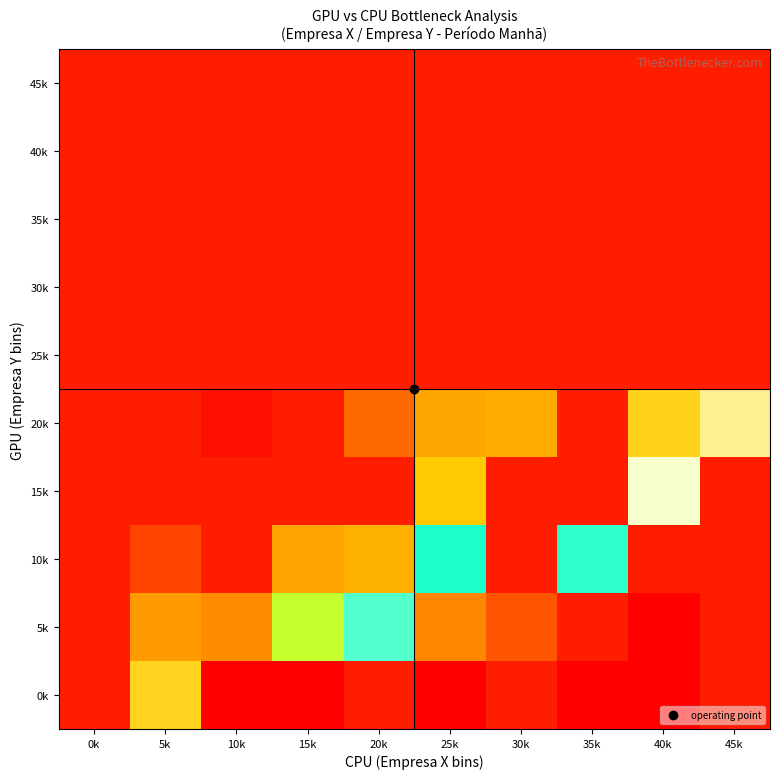

What is the total value across all series at 0k?

5.0